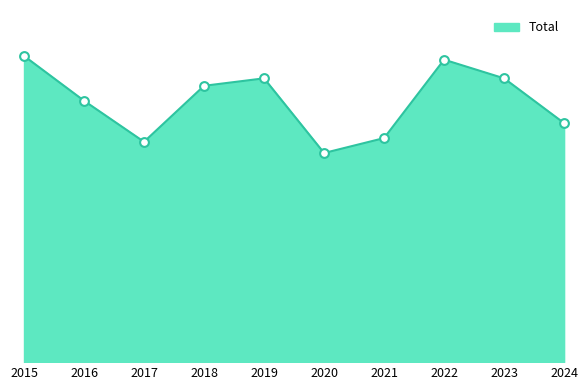

What is the ratio of the value at 2022 to the value at 2021?

1.4